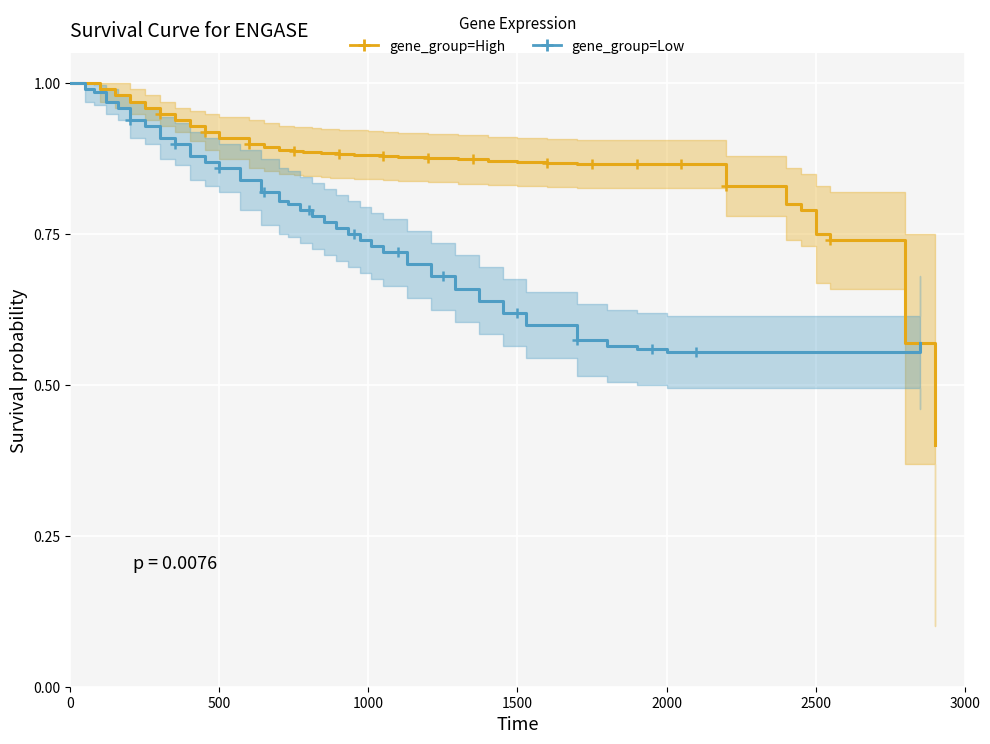

What is the maximum value for gene_group=Low?

1.0